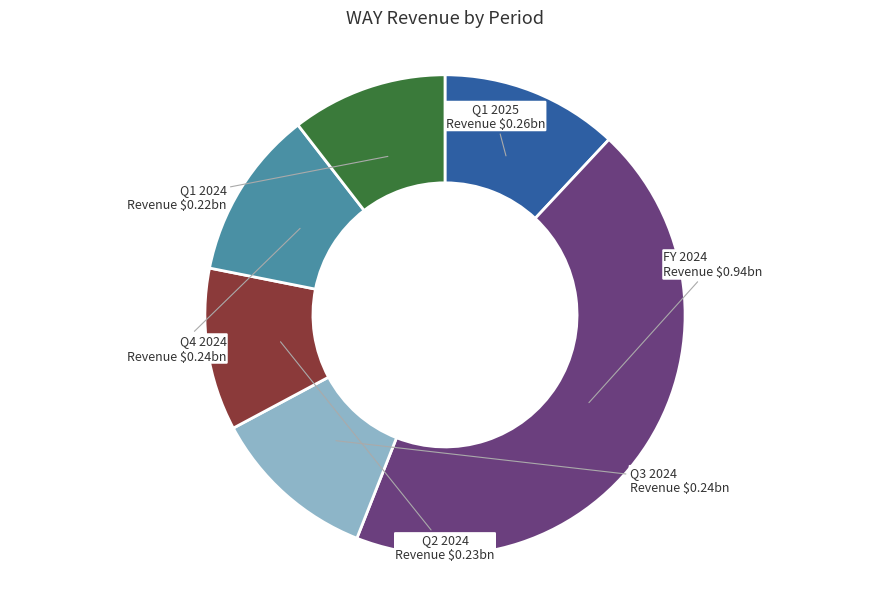

Do Q2 2024 and Q3 2024 together represent more than half of the pie?

No